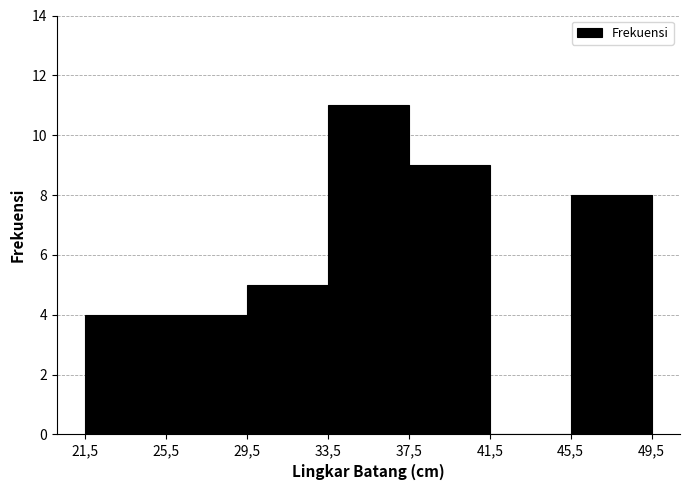

Reading left to right, what are all the values shown in this chart?

21,5=4	25,5=4	29,5=5	33,5=11	37,5=9	41,5=0	45,5=8